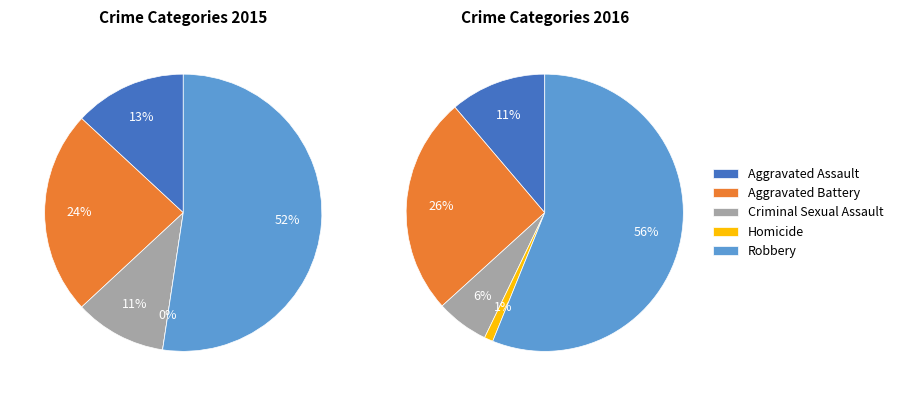

True or false: 2 accounts for 15% of the total.

False